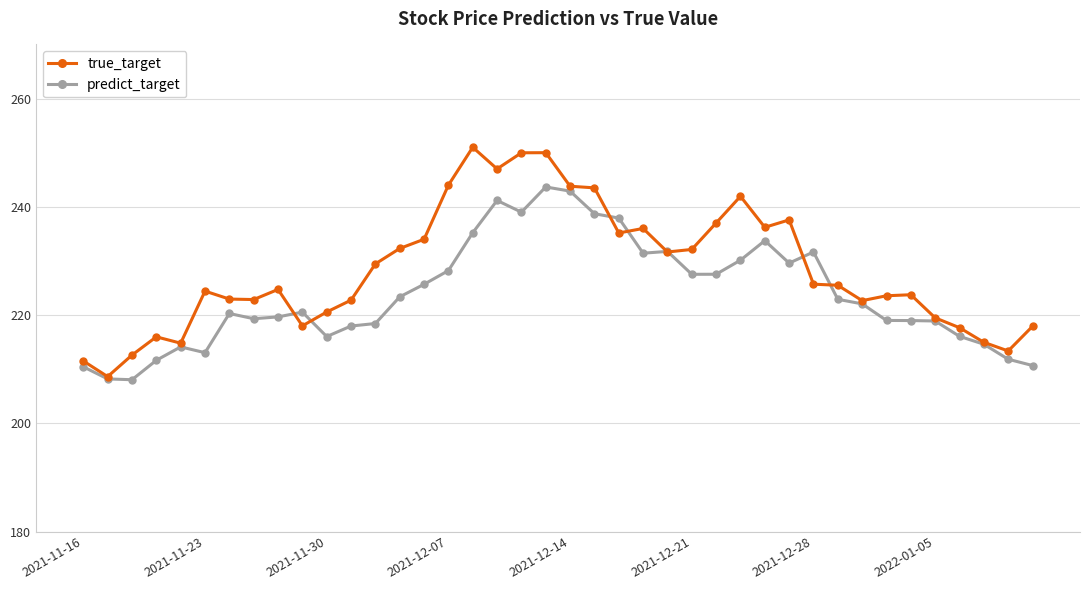

What is the smallest value displayed?

208.0